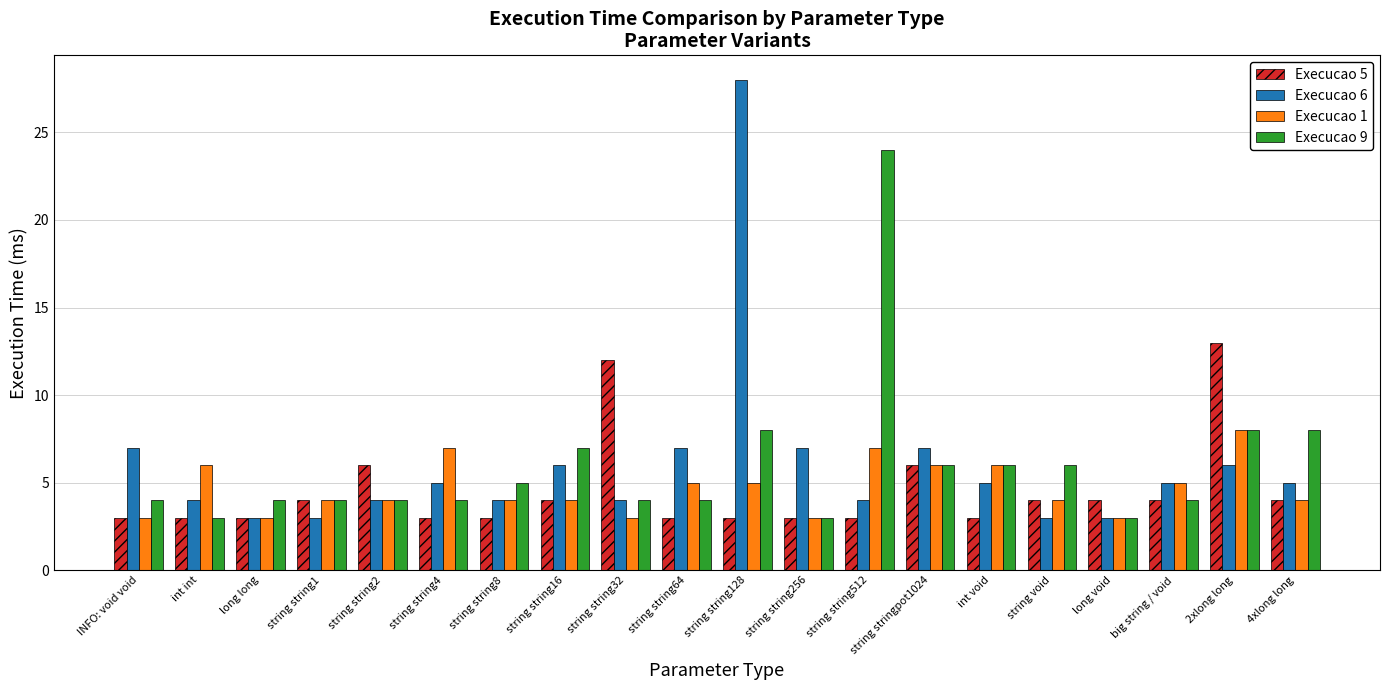

Between string string1 and string string4, which series saw the biggest shift?

Execucao 1